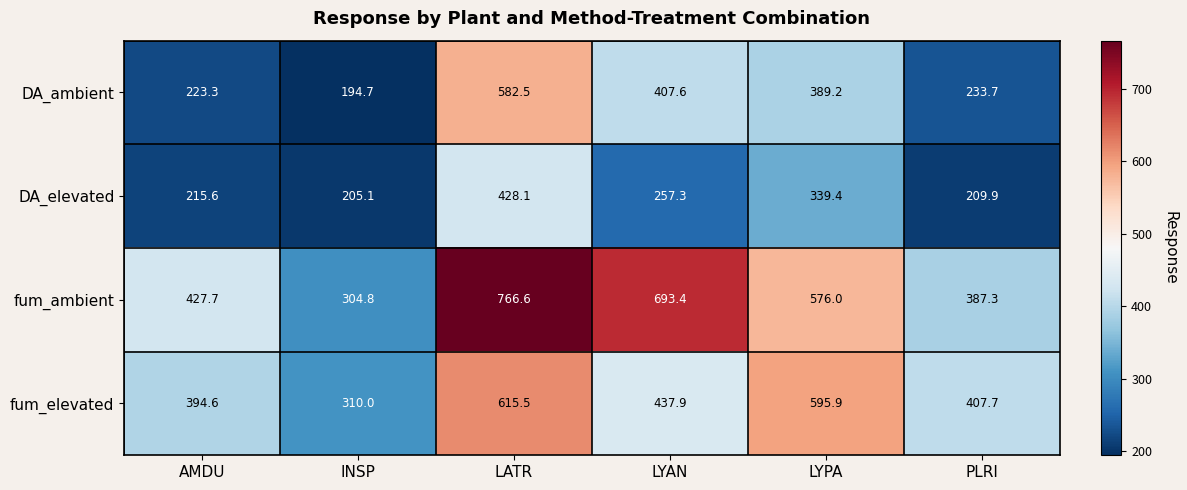

Is it true that DA_ambient equals 223.3 at AMDU?

True